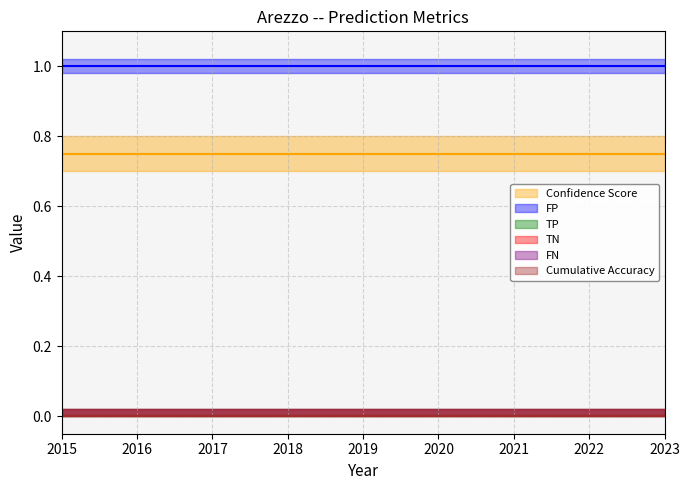

Between 2022 and 2021, which is larger?

2022